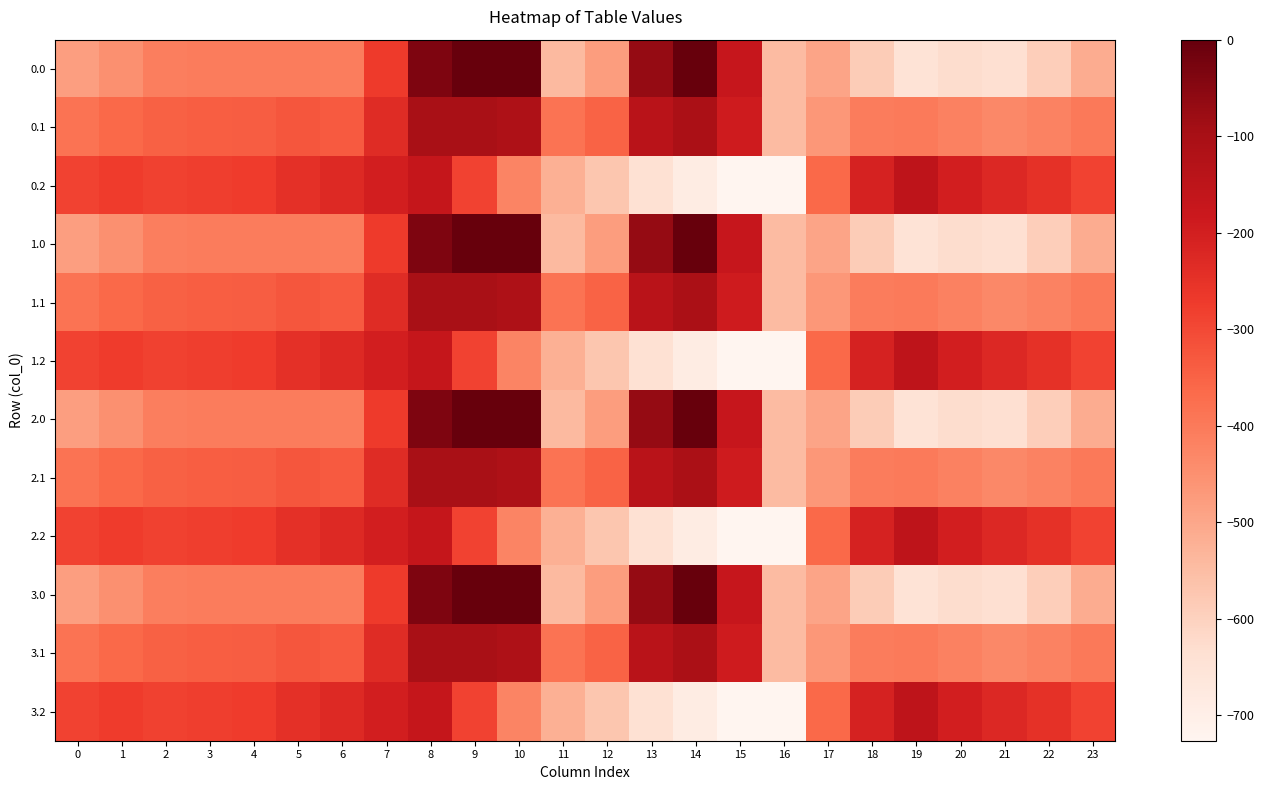

Rank the series at 23 from highest to lowest value.

0.2, 1.2, 2.2, 3.2, 0.1, 1.1, 2.1, 3.1, 0.0, 1.0, 2.0, 3.0